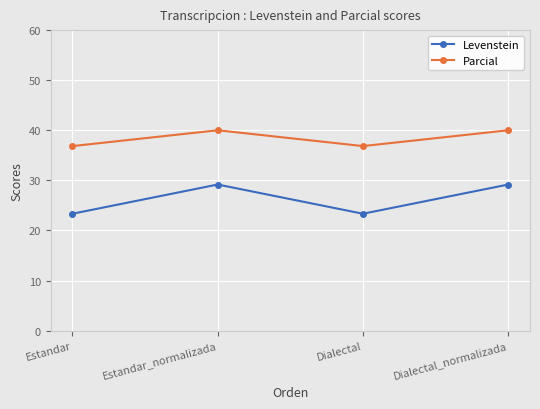

Reading left to right, extract all data points from this chart.

Levenstein: 23.3	29.2	23.3	29.2
Parcial: 36.8	40.0	36.8	40.0